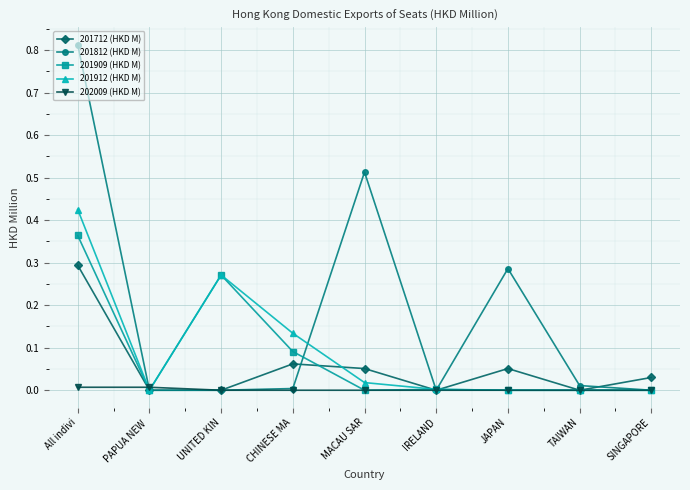

Rank the series by their maximum value, from highest to lowest.

201812 (HKD M), 201912 (HKD M), 201909 (HKD M), 201712 (HKD M), 202009 (HKD M)